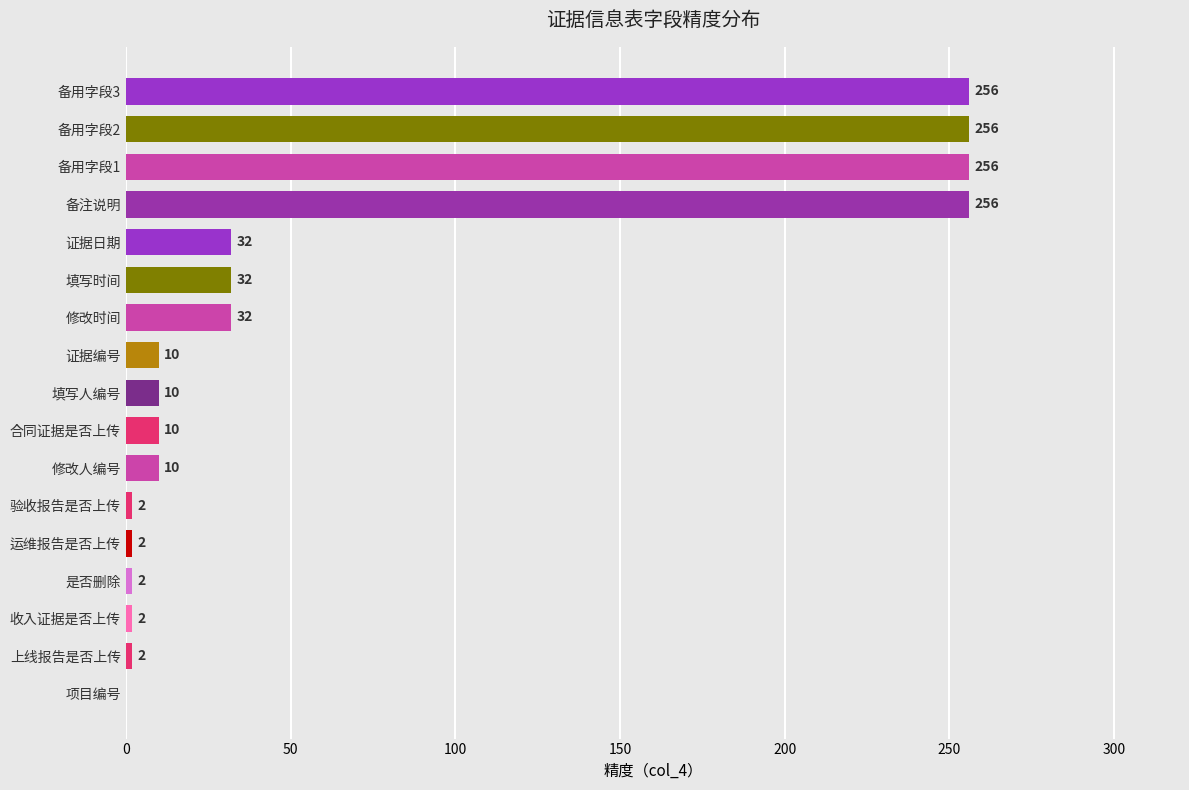

Between 是否删除 and 备用字段1, which is larger?

备用字段1